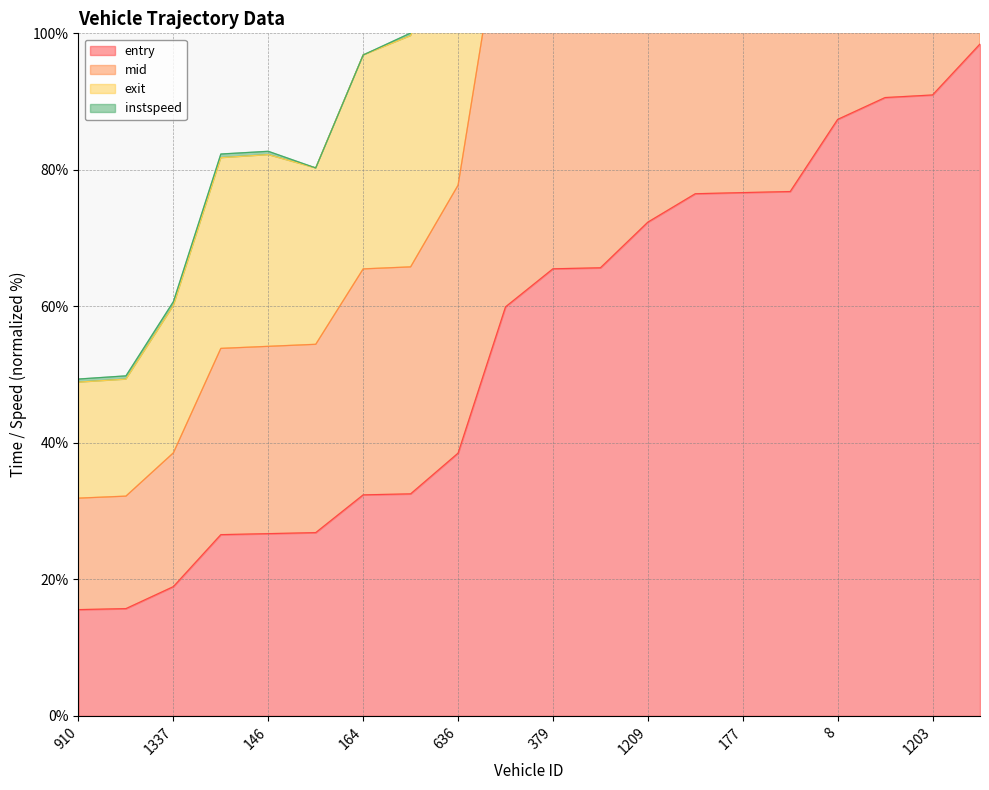

What is the lowest value of the entry series?

15.6